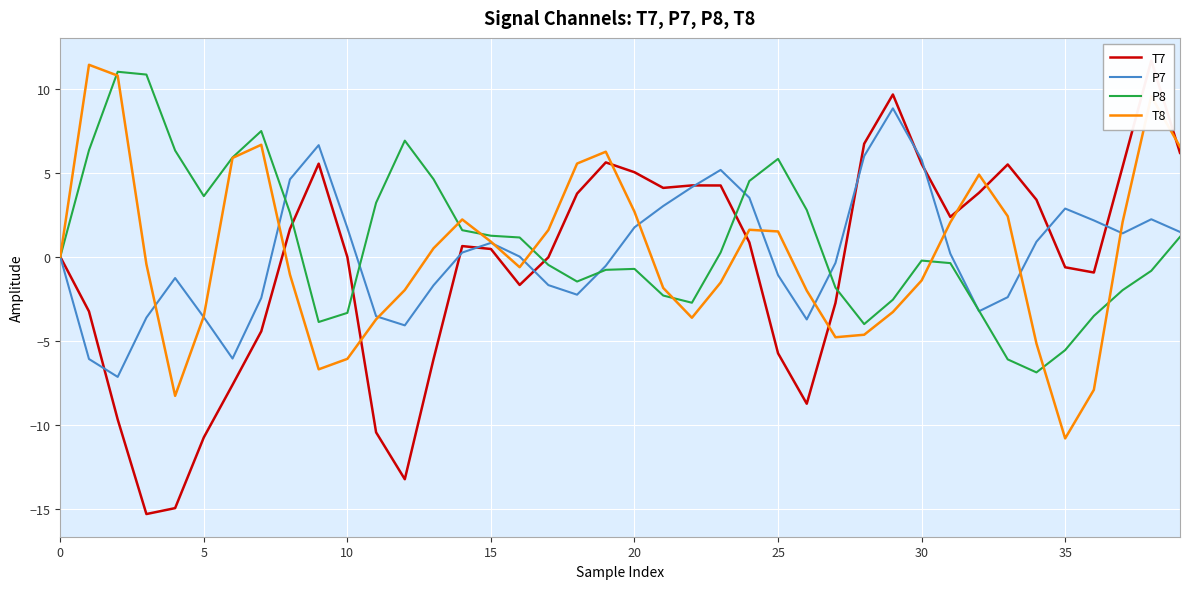

In T7, how many points are lower than both neighbors (excluding endpoints)?

7